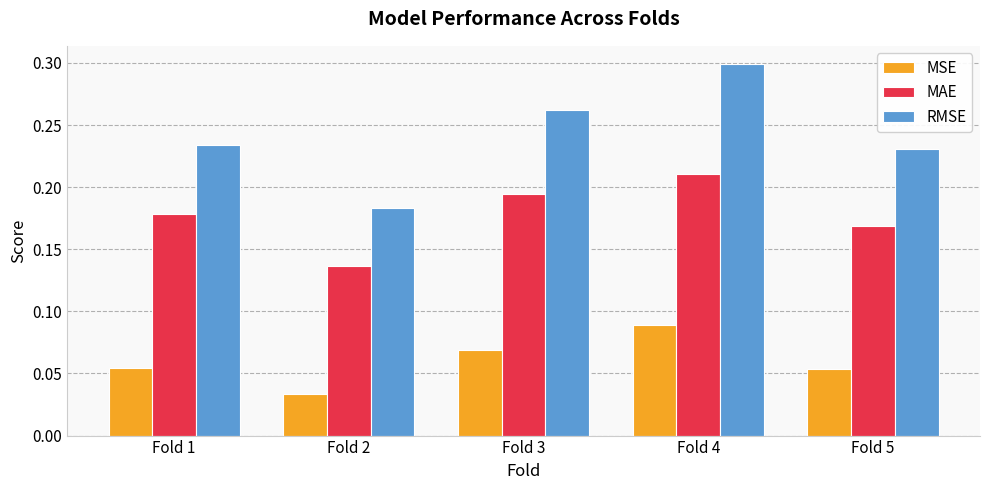

Is the value of RMSE at Fold 1 greater than the value of MSE at Fold 3?

Yes